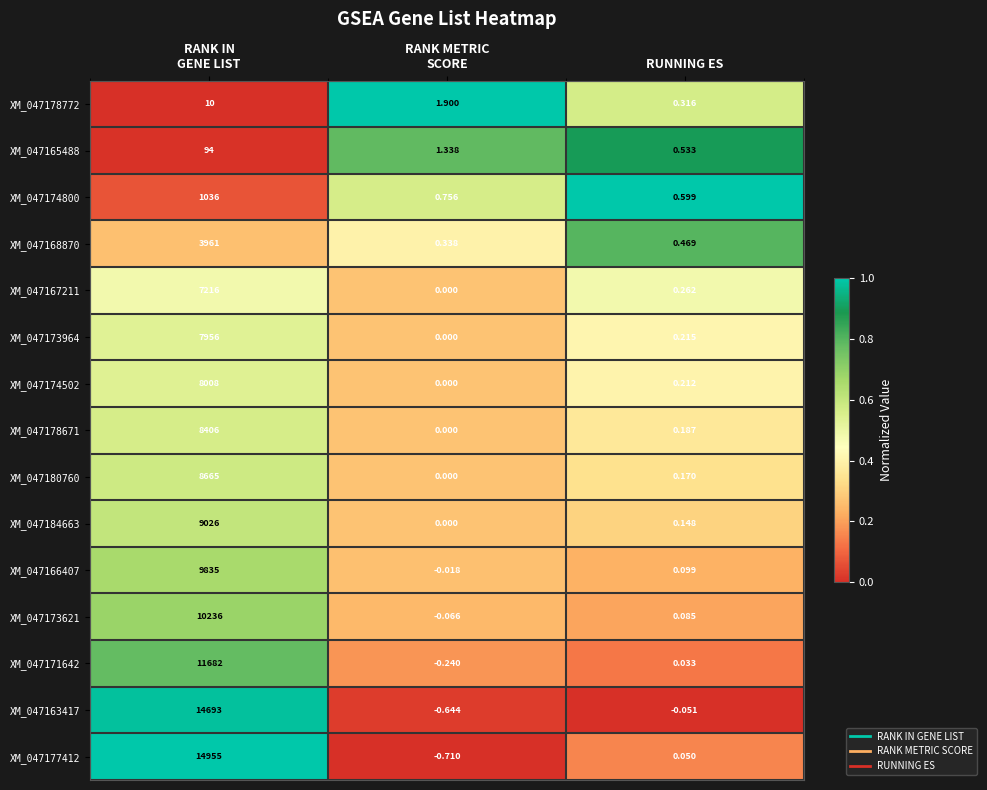

At which label is XM_047167211 closest to 3608?

RUNNING ES